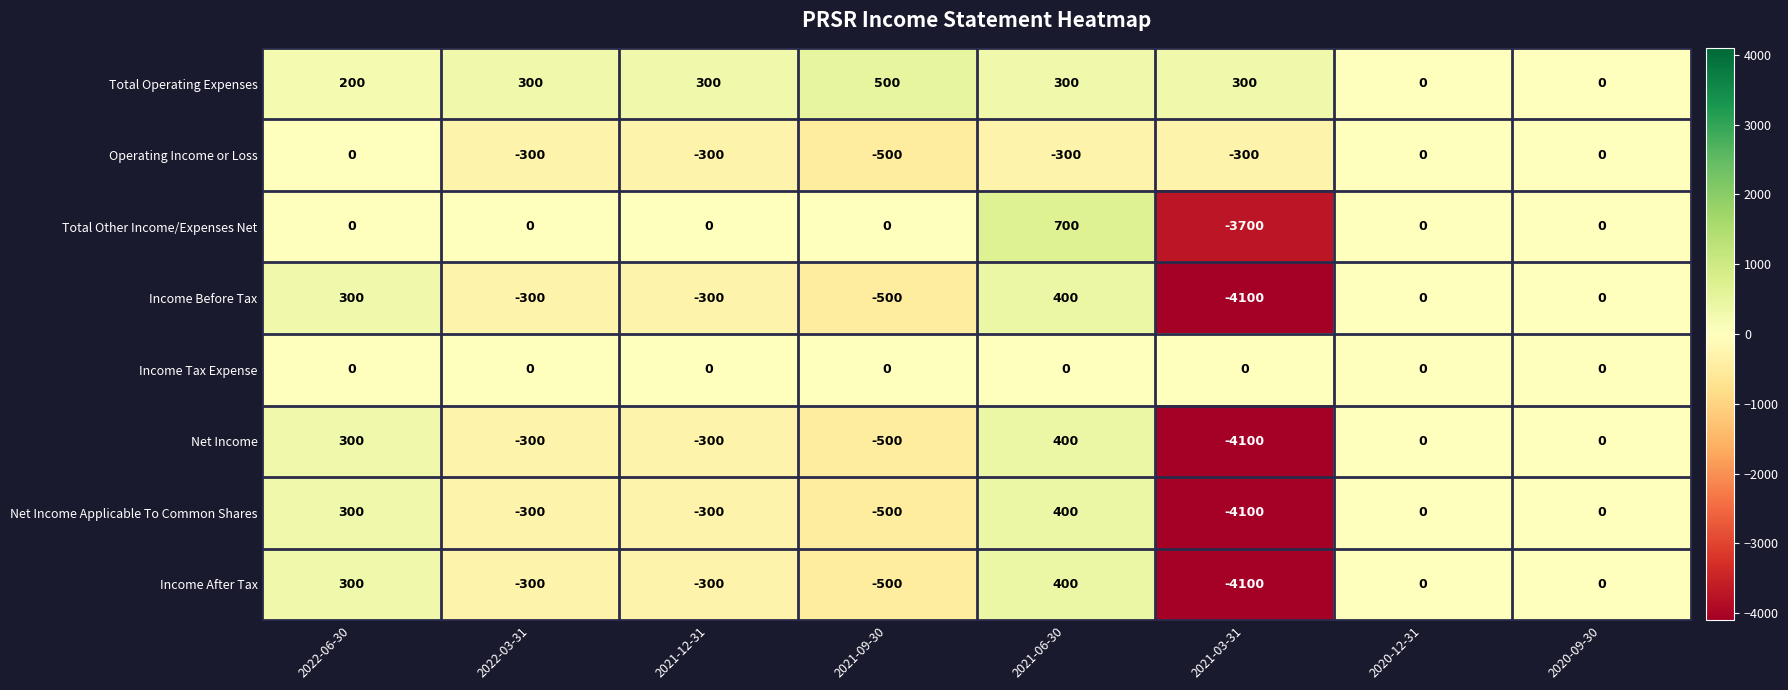

What is the difference between the highest and lowest values at 2021-03-31?

4400